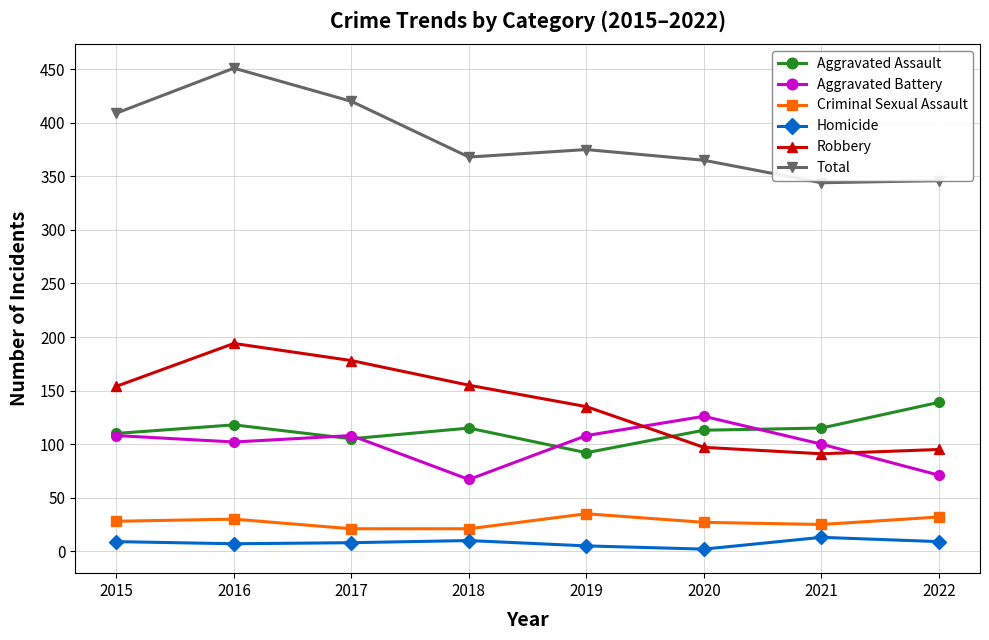

The value of Aggravated Assault at 2018 is 27. True or false?

False